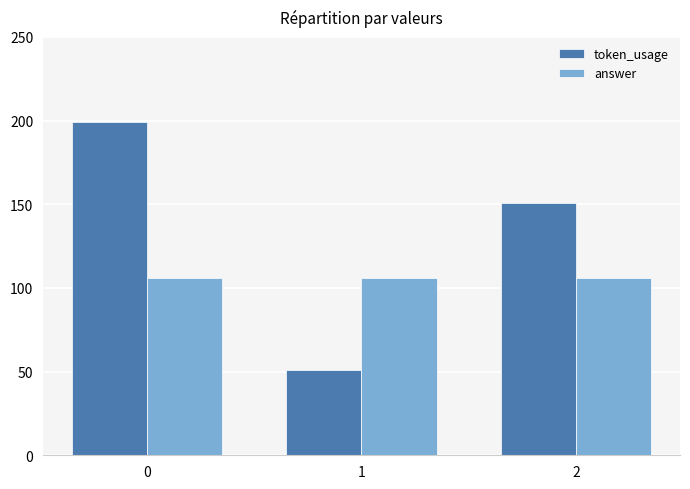

What is the difference between the highest and lowest values at 0?

92.9